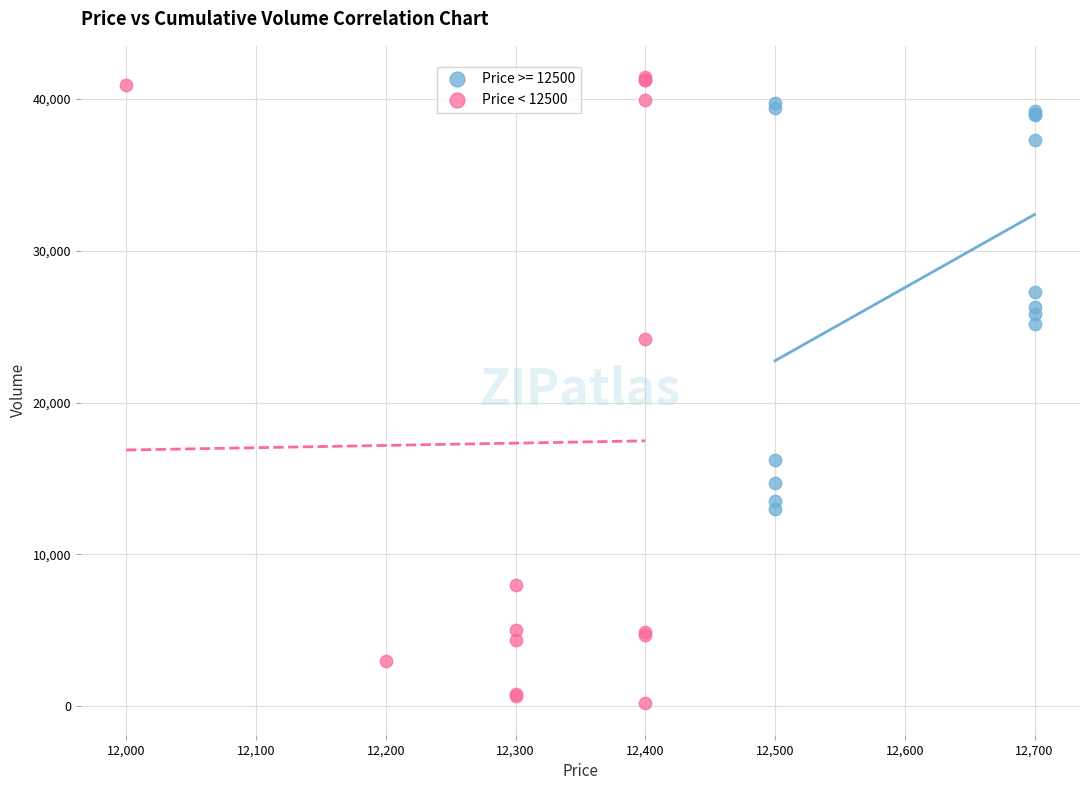

Which series has the largest Y range (max minus min)?

Price < 12500